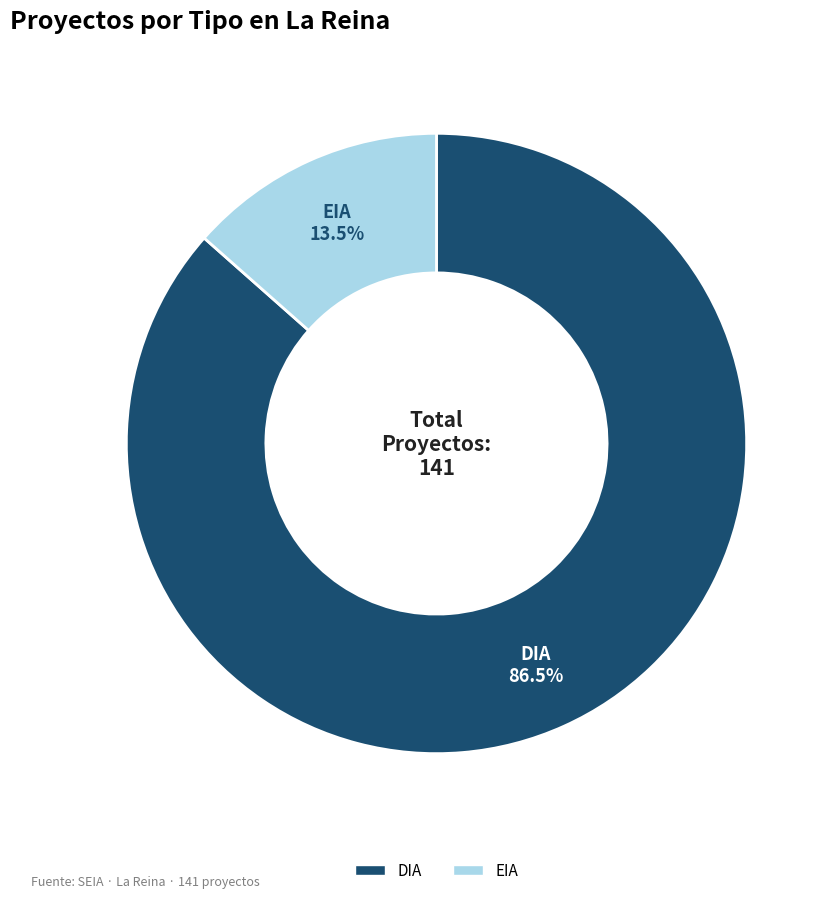

Which category has the biggest portion of the pie?

DIA